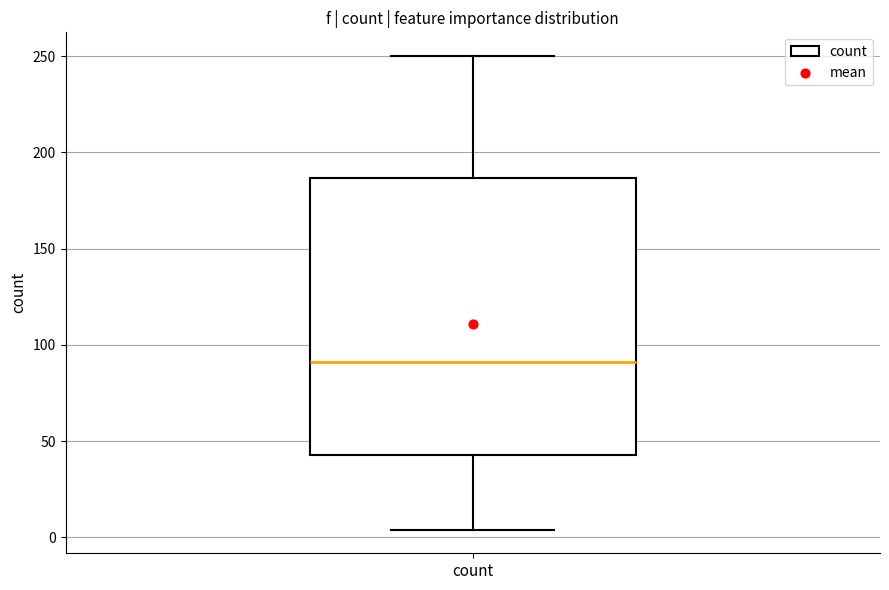

Where does the median line of the box for count sit on the y-axis? The values are not printed on the chart, so give them approximately, as read against the axis.

90